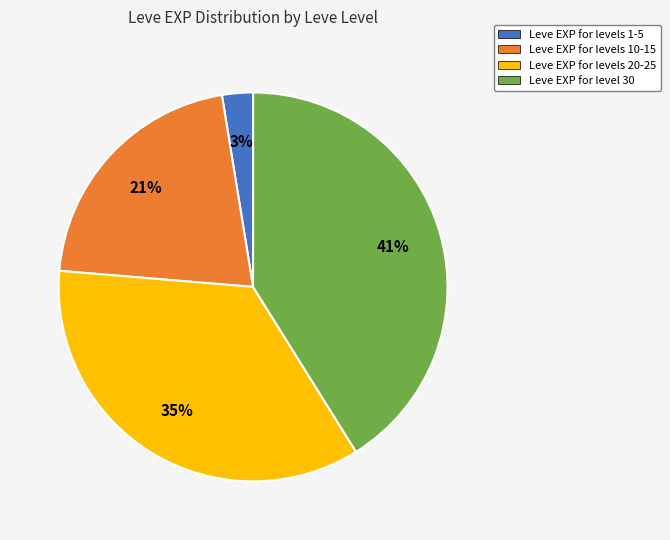

Approximately how many times larger is the value at Leve EXP for levels 20-25 compared to Leve EXP for levels 10-15?

1.7